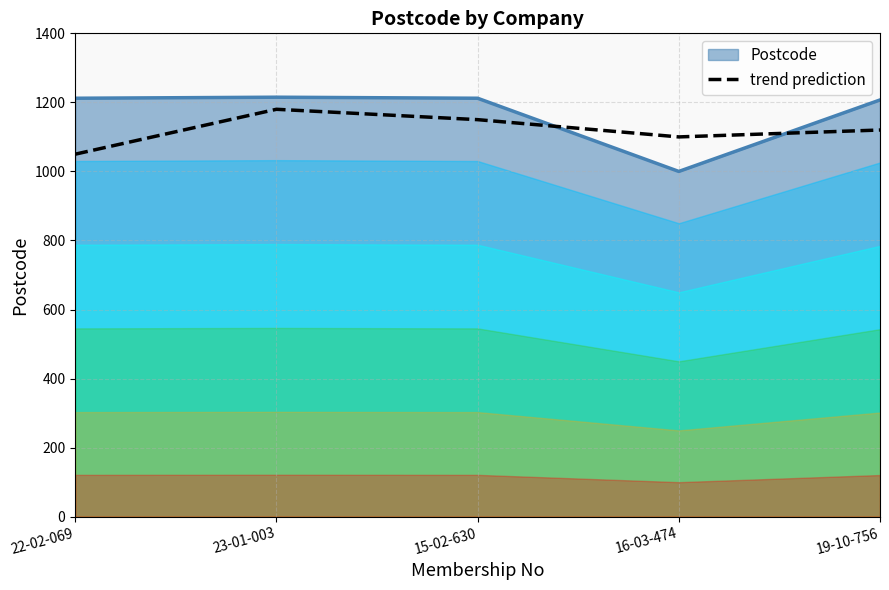

What is the average value?

1120